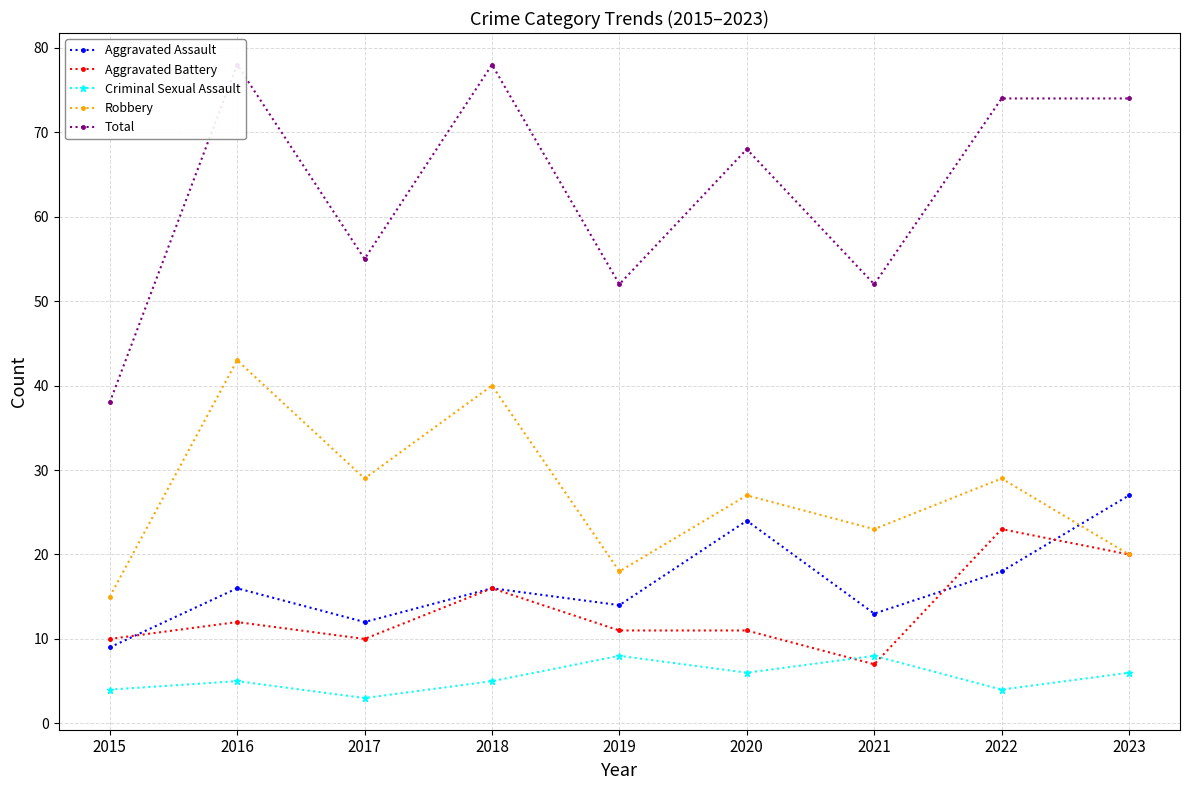

Does the chart have visible grid lines?

Yes